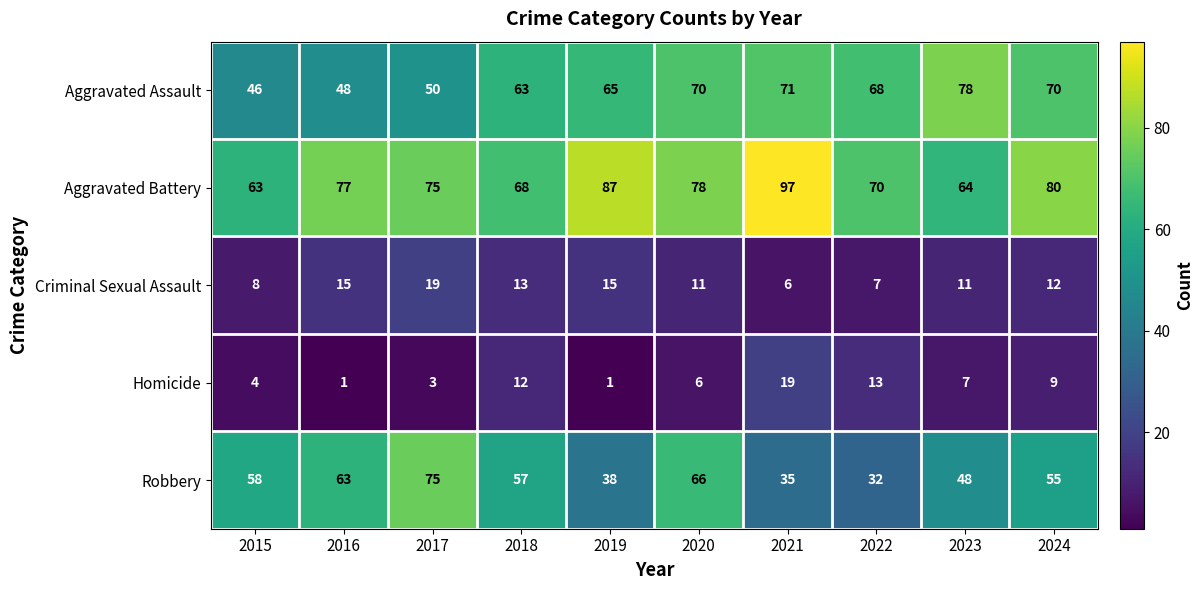

True or false: Criminal Sexual Assault has a value of 9 at 2021.

False